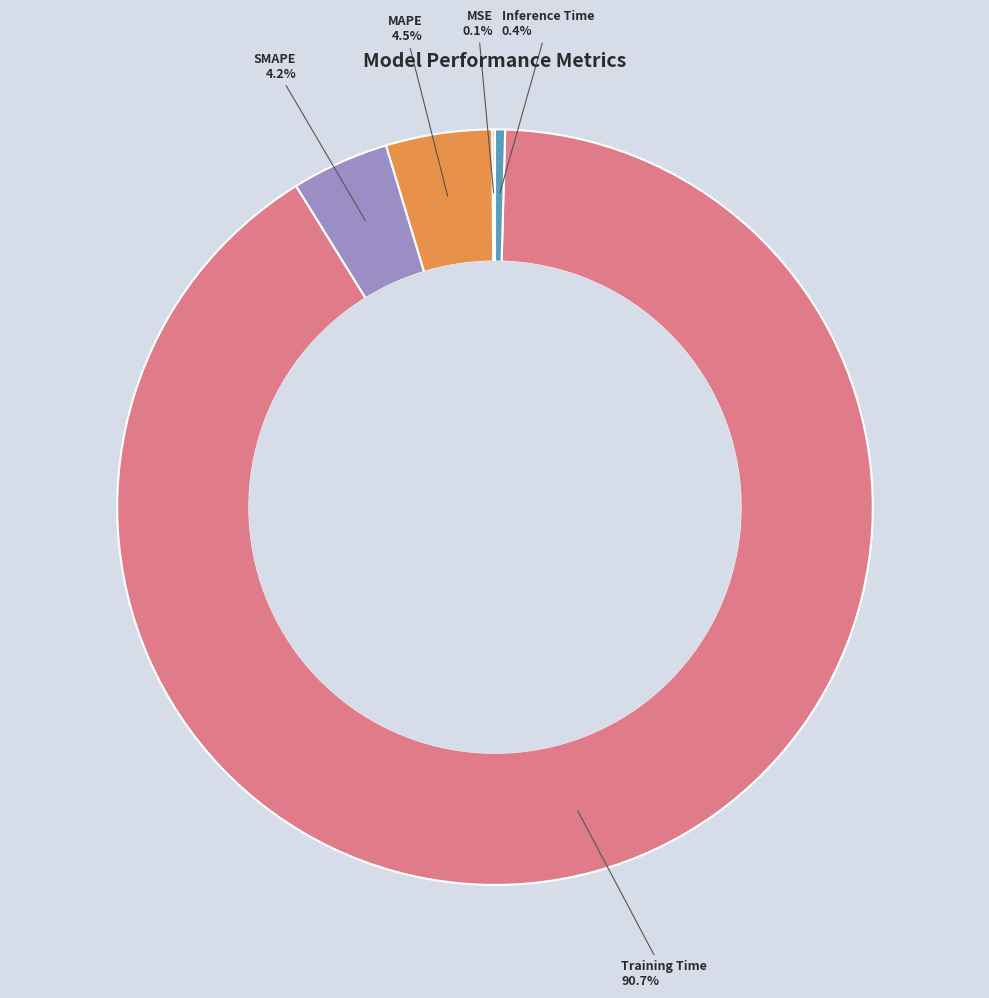

Is there a majority slice in this chart?

Yes